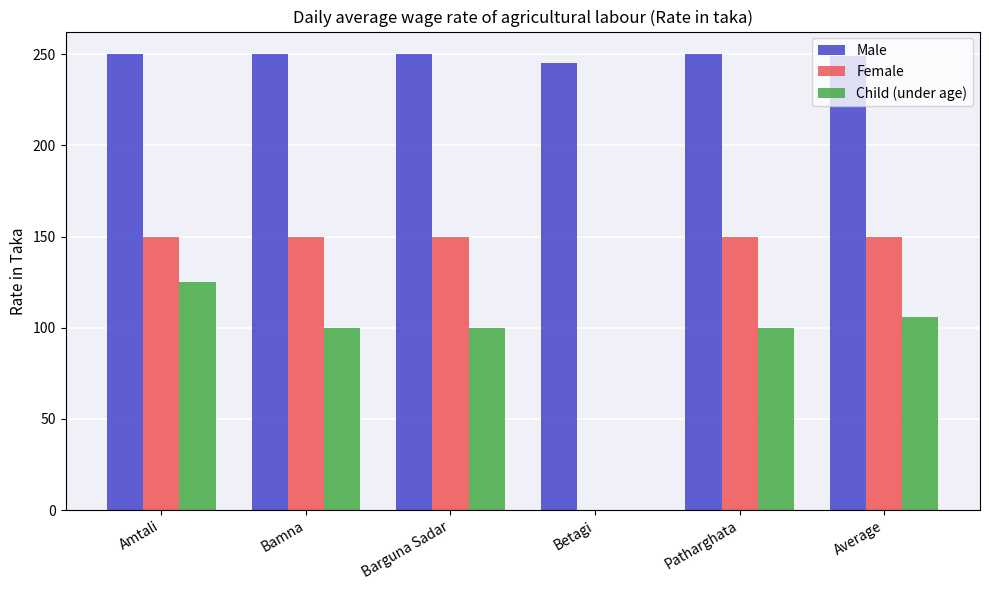

What is the average value of the Female series?

125